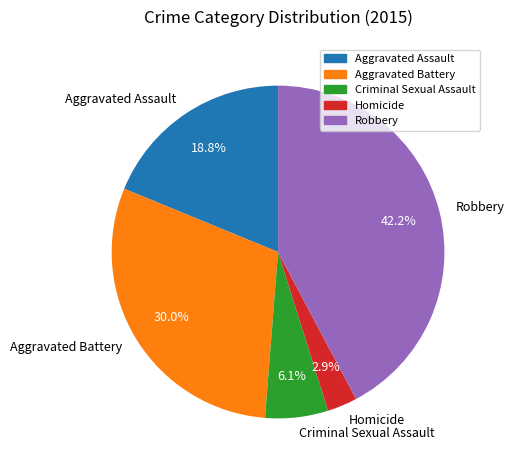

What portion of the pie excludes Aggravated Battery?

70.0%